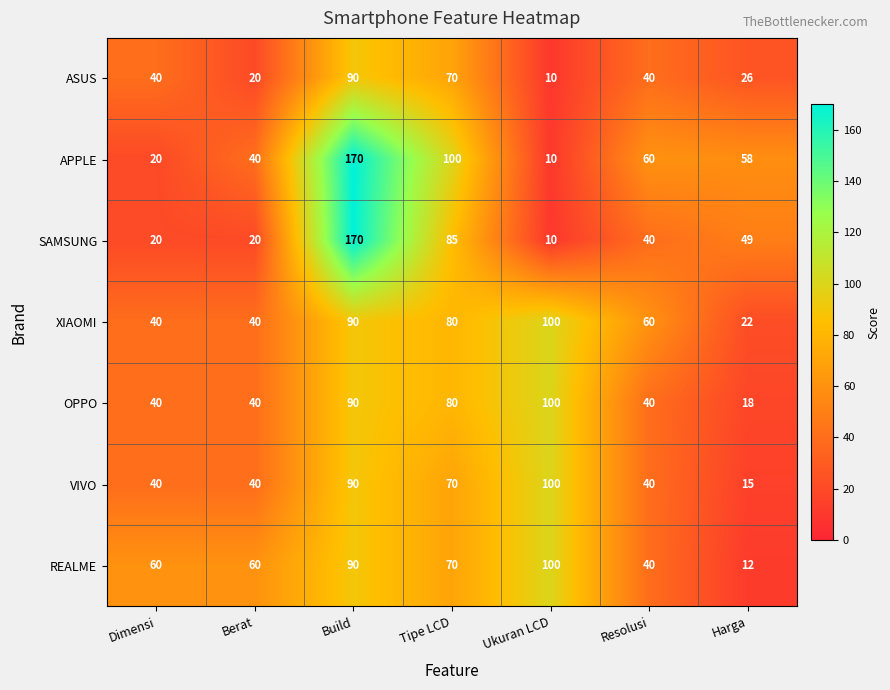

Which label corresponds to the largest value in the chart?

Build